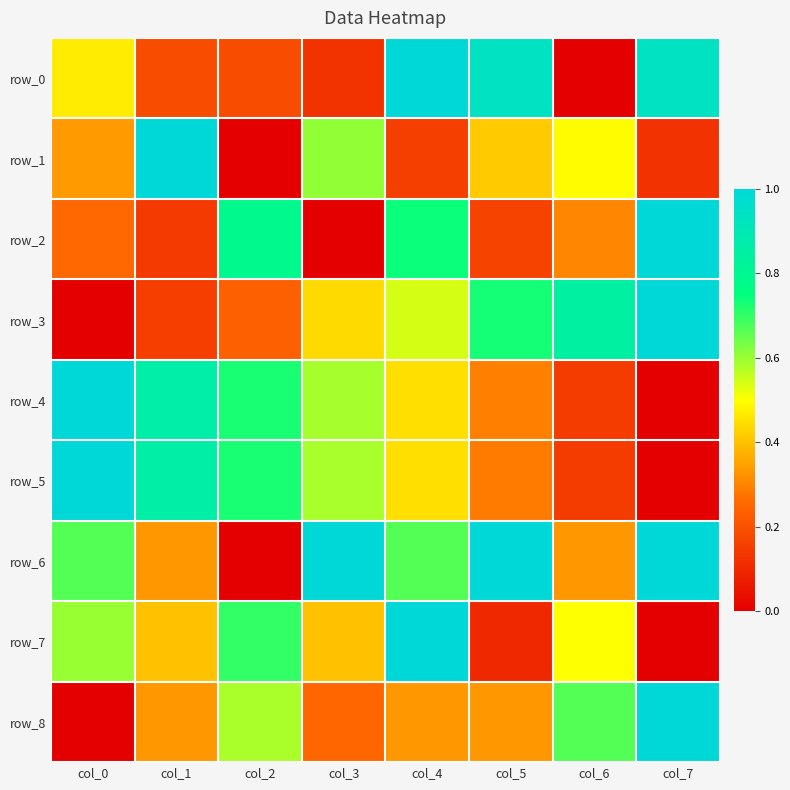

At col_7, list the series in order from largest to smallest.

row_2, row_3, row_6, row_8, row_0, row_1, row_4, row_5, row_7